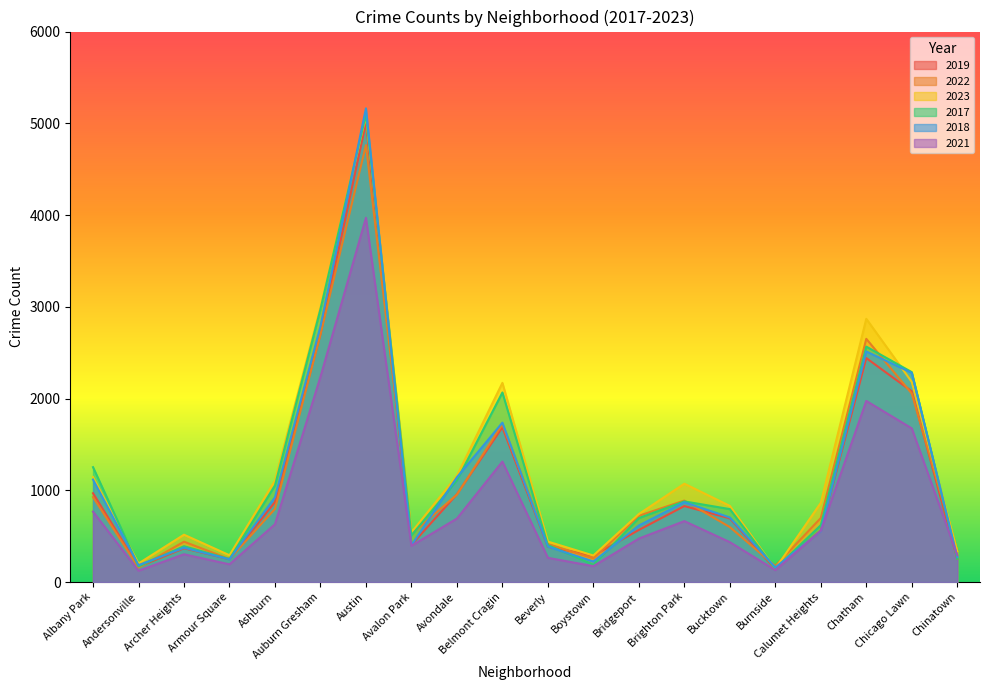

Which series changed the most between Auburn Gresham and Avalon Park?

2017